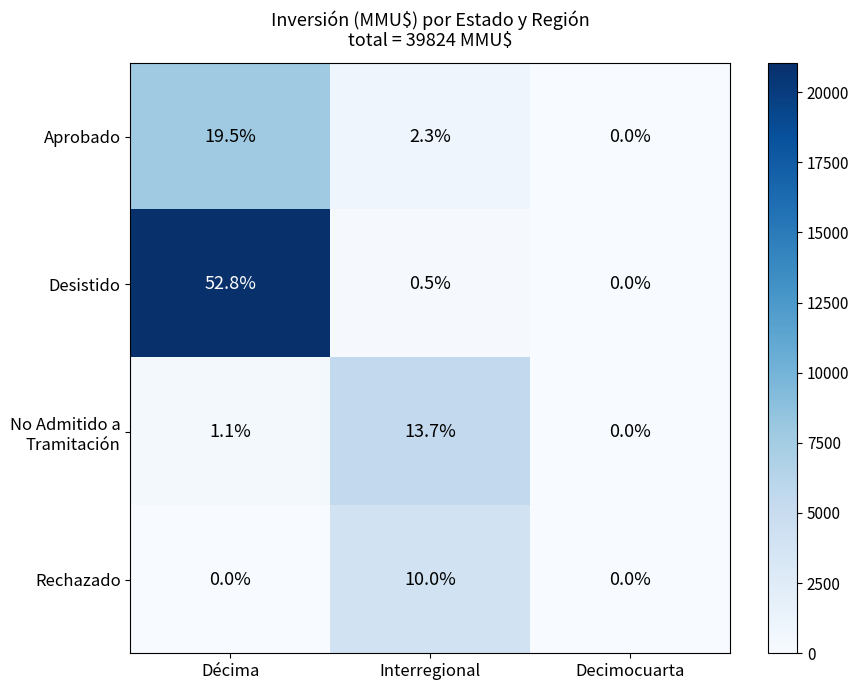

Which series has the largest range (max minus min)?

Desistido